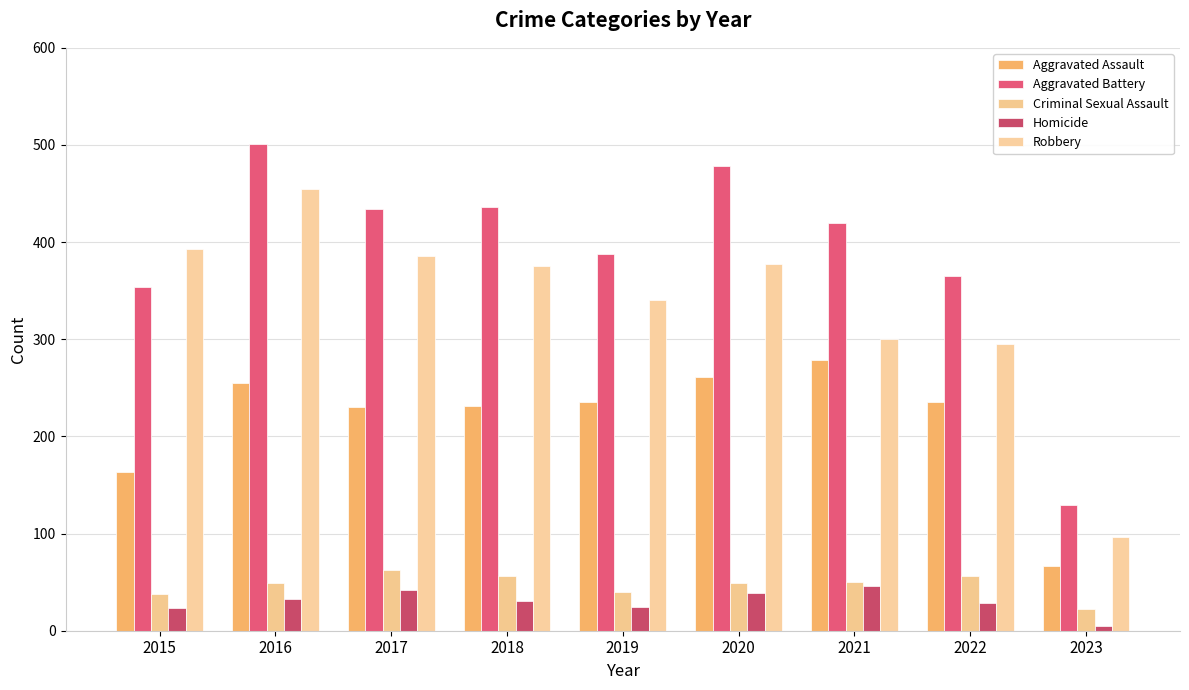

Where does the Aggravated Battery series first go above 420?

2016